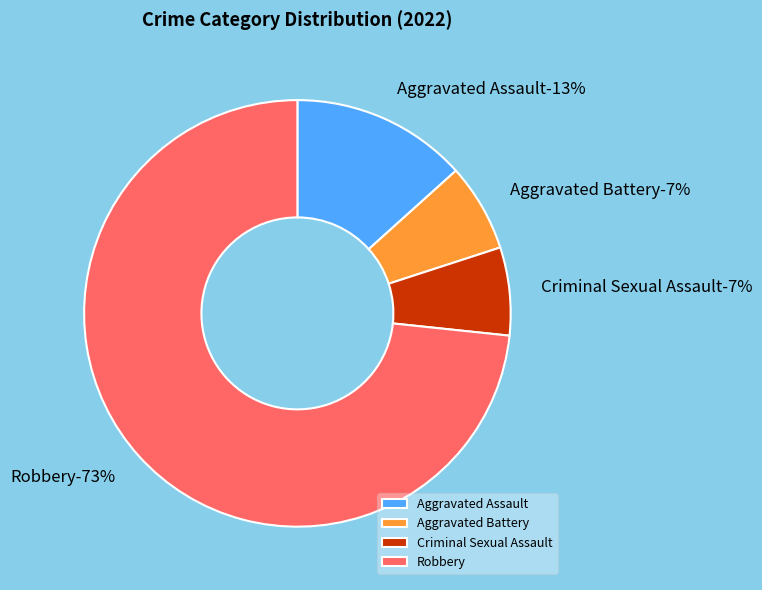

To the nearest percent, what percentage of the pie is Robbery?

73%